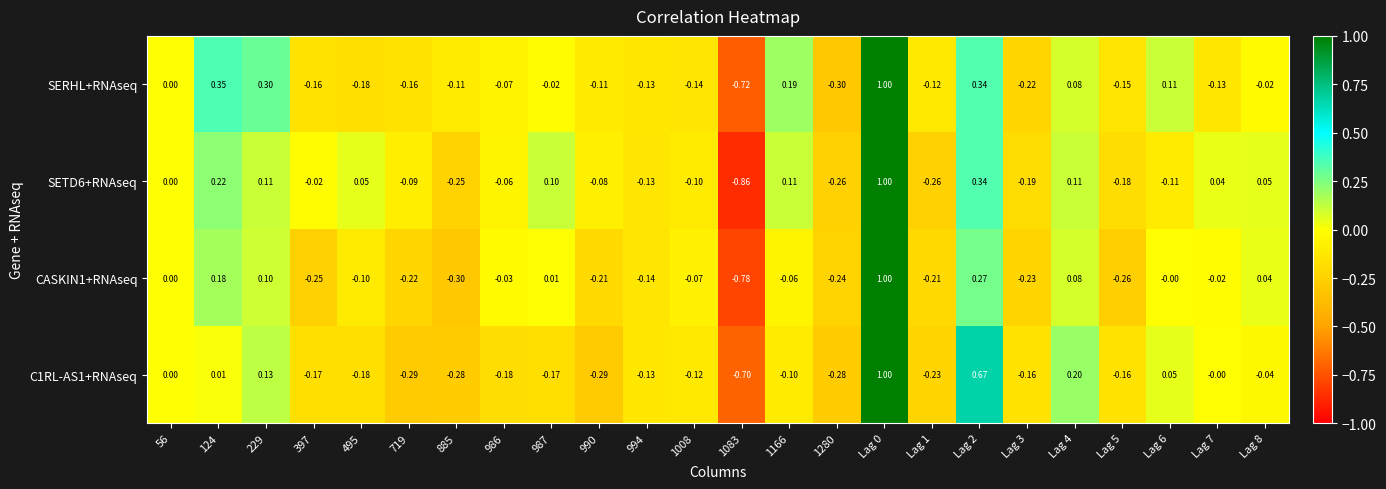

How many negative values does the SERHL+RNAseq series have?

16